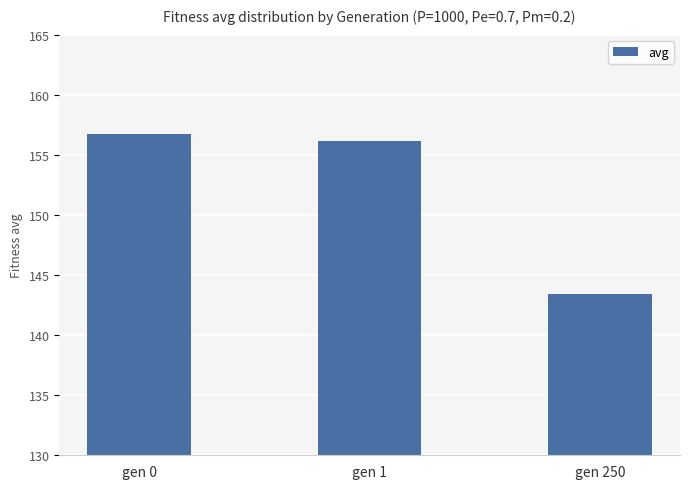

What is the value of the 2nd bar from the left?

156.1